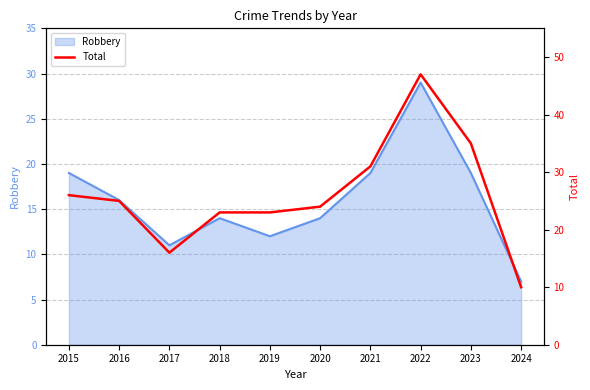

Which has a higher value, 2016 or 2022?

2022